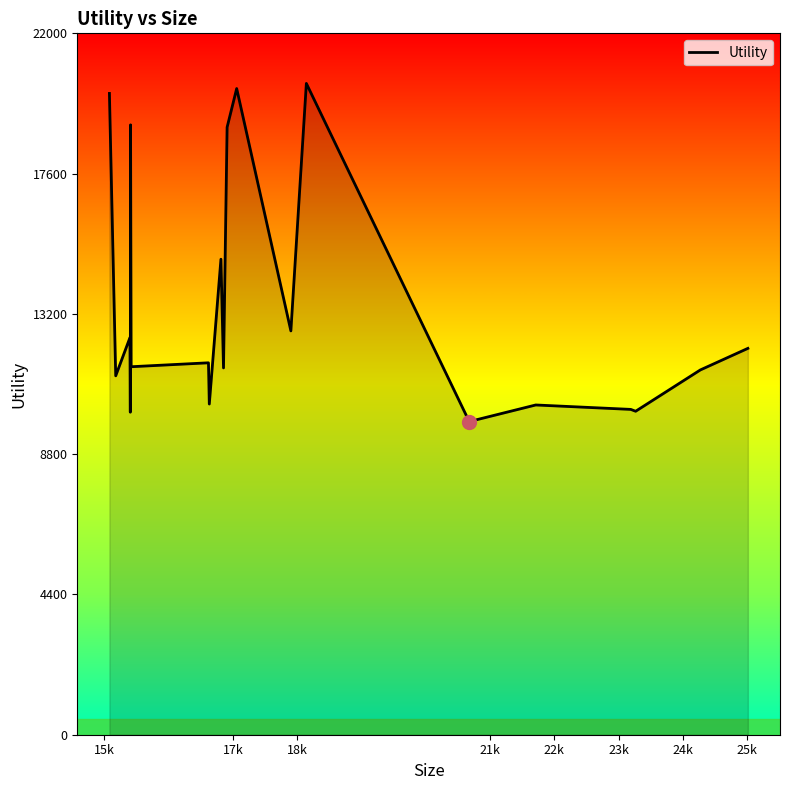

What is the smallest value displayed?

9822.5